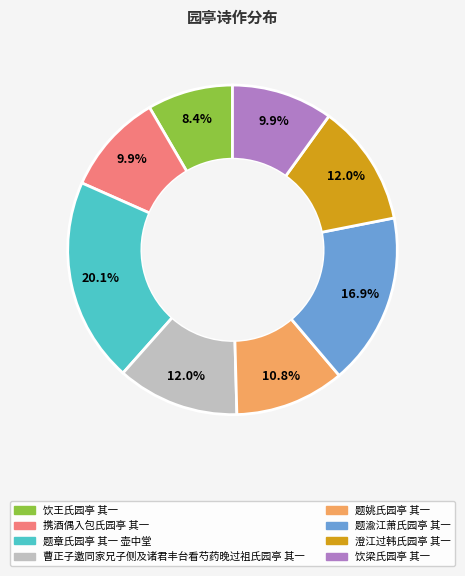

Is there any slice that represents more than half of the pie?

No